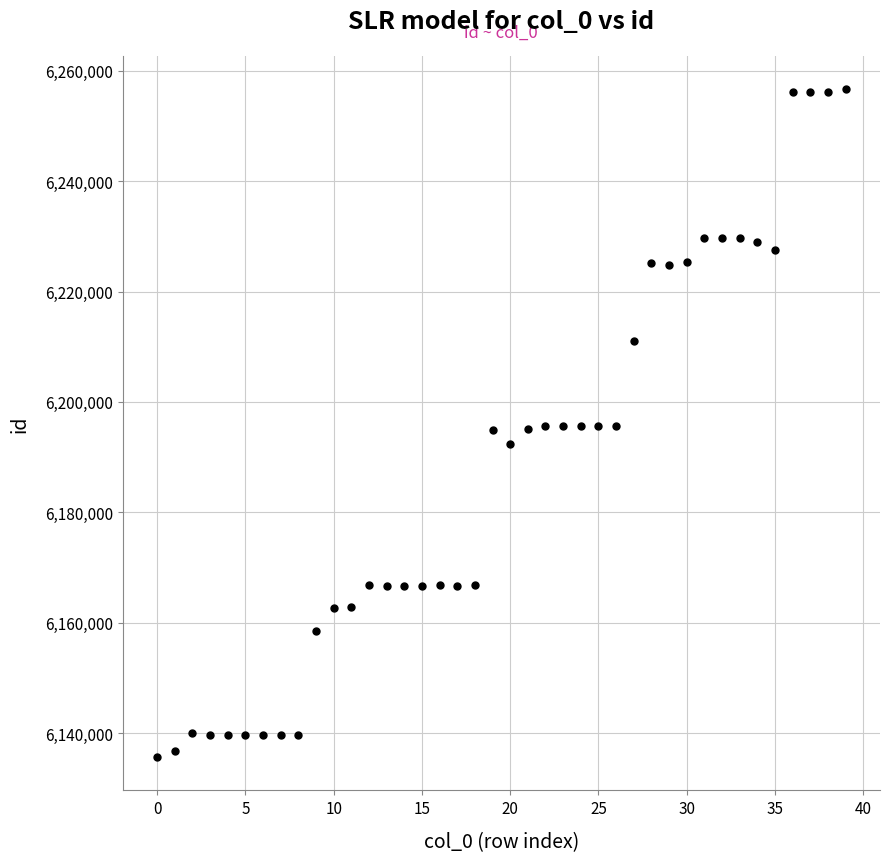

What is the range of Y values (max minus min)?

121030